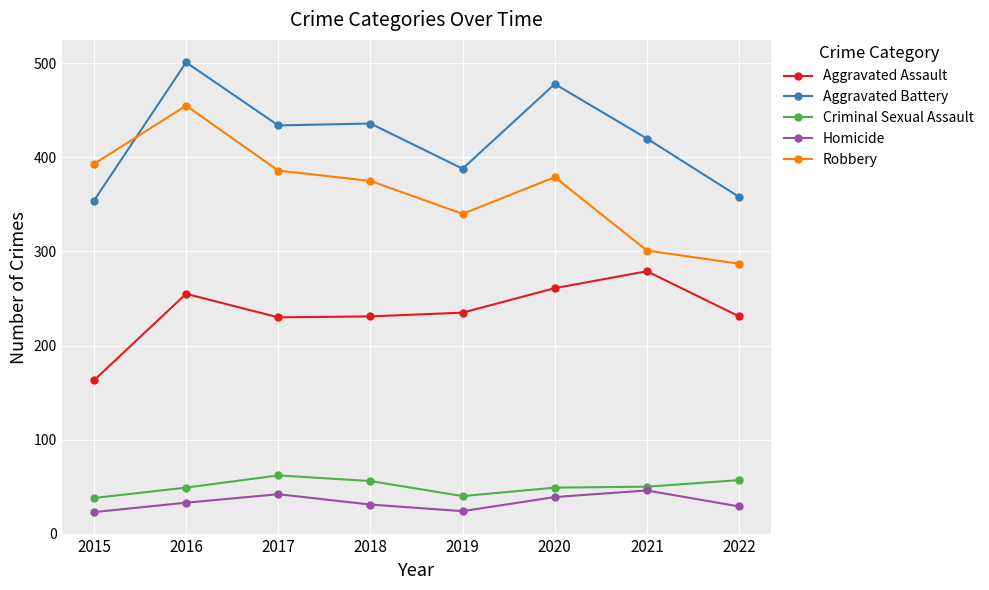

What is the difference between the highest and lowest values at 2022?

329